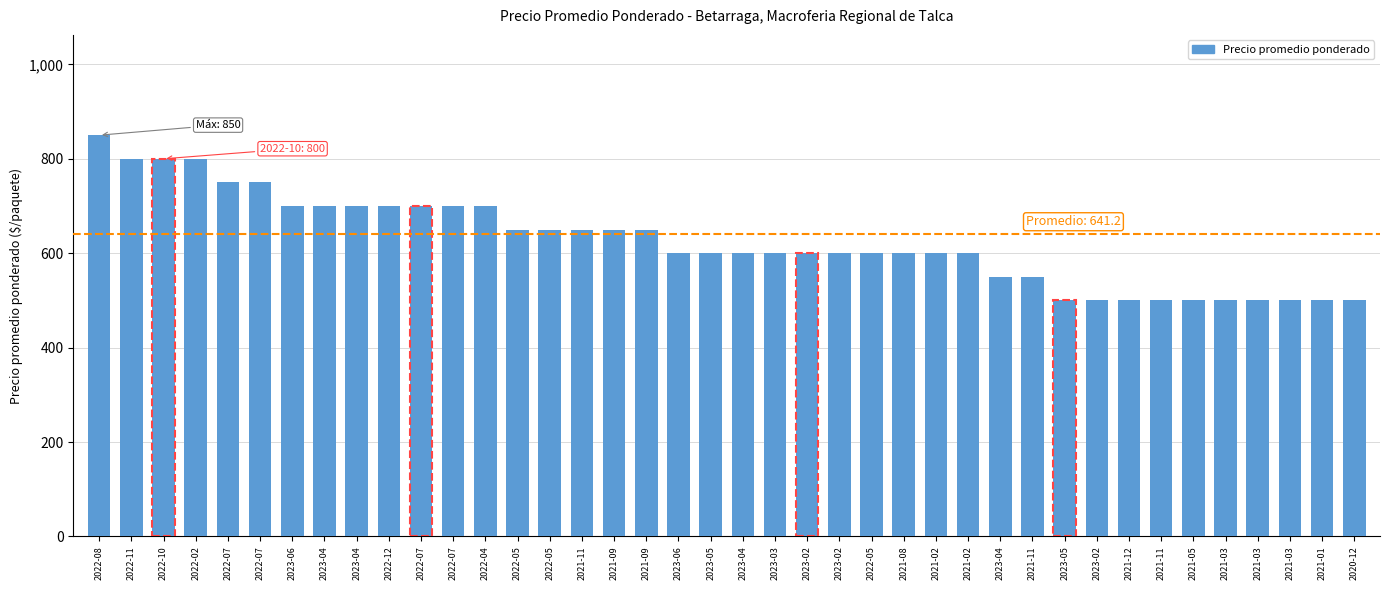

How many bars are there in total?

40